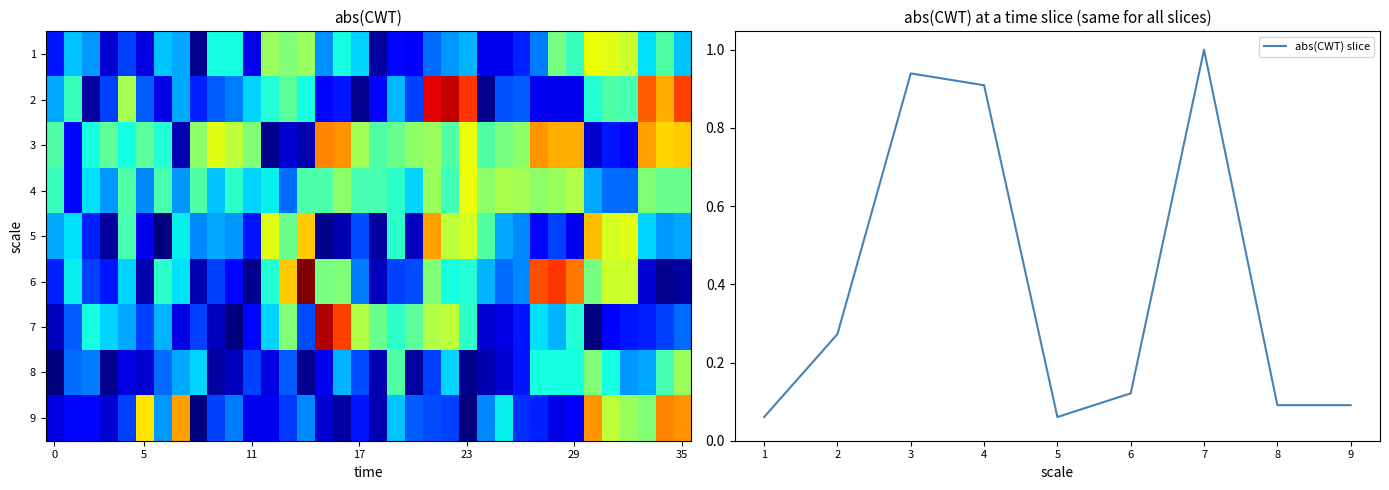

The abs(CWT) slice series shows 0.1 at 8. True or false?

True